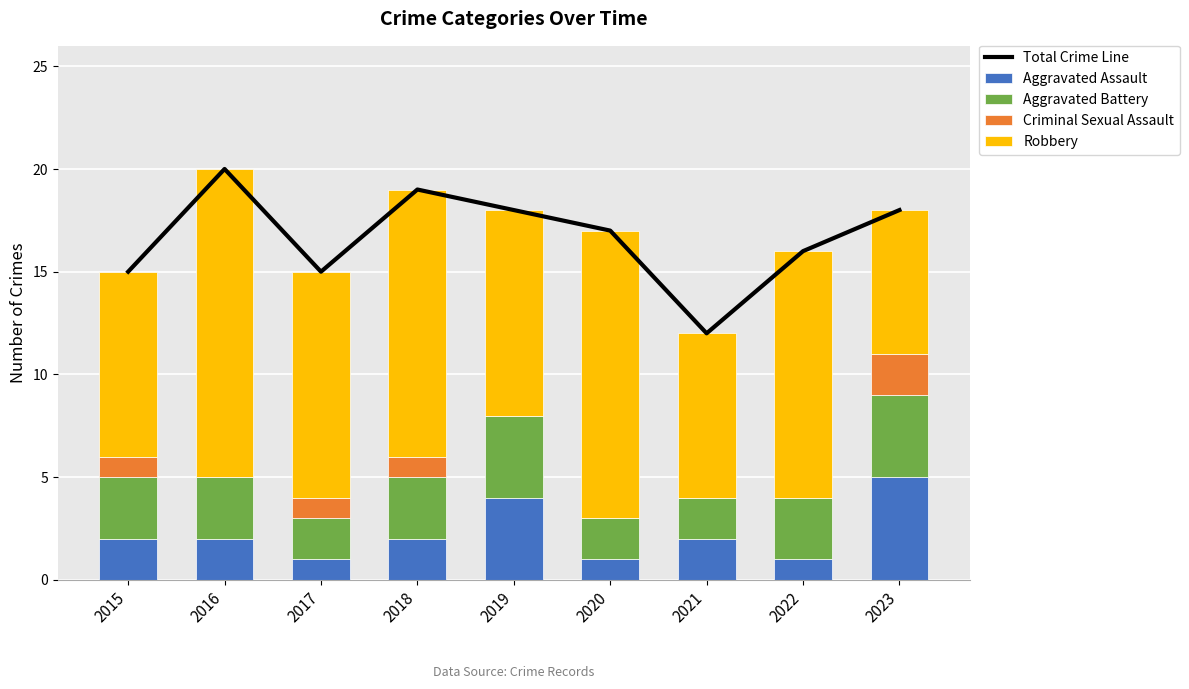

At which category is the sum across all series the highest?

2016